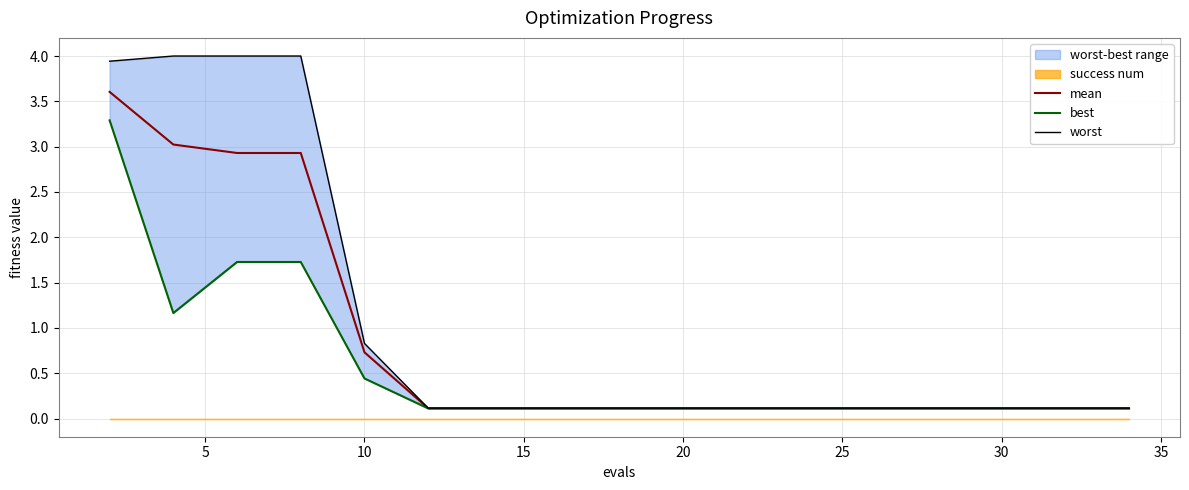

What is the sum of all mean values?

14.9